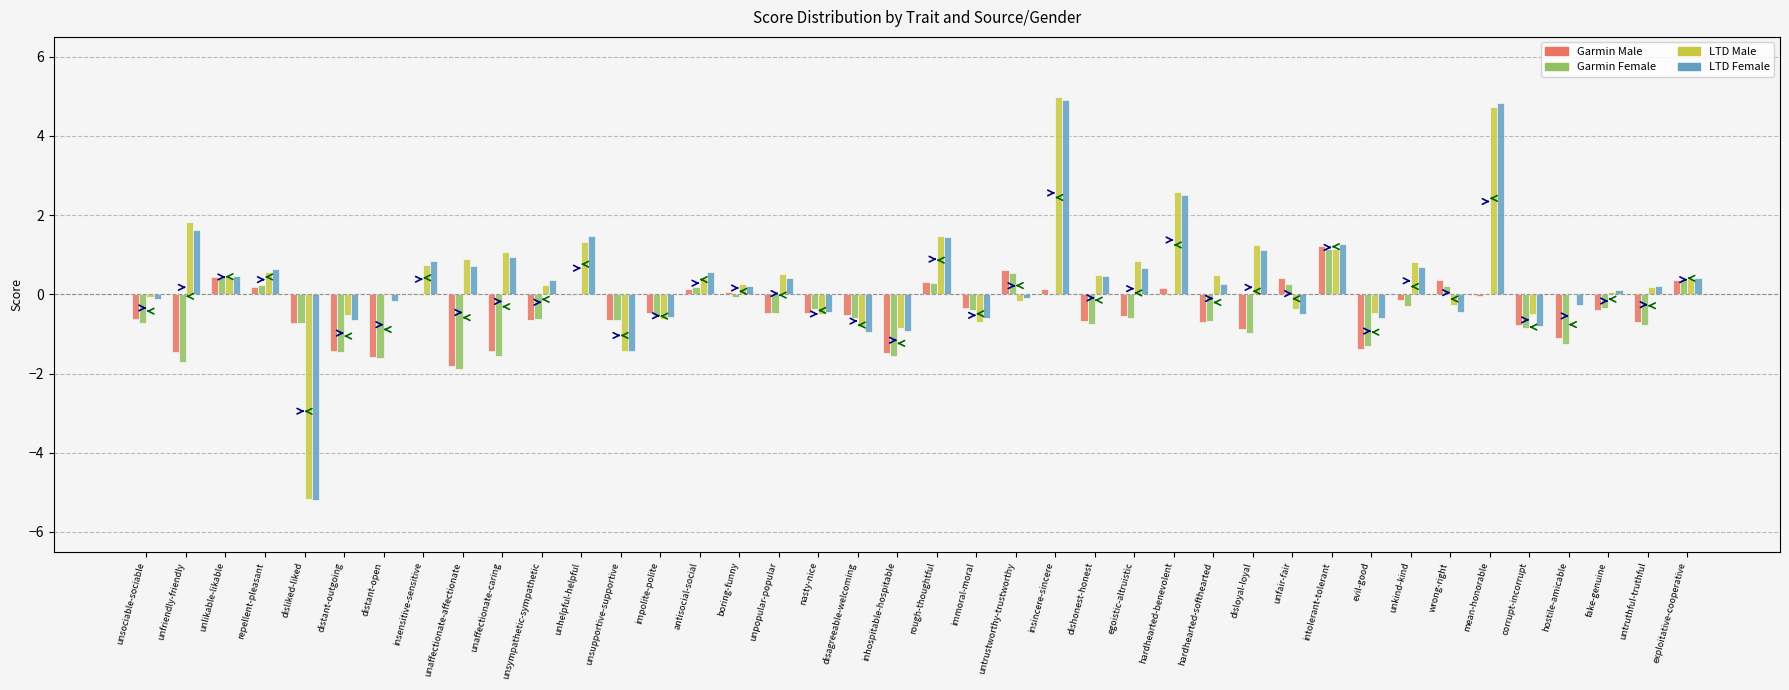

What is the total value across all series at evil-good?

-3.8